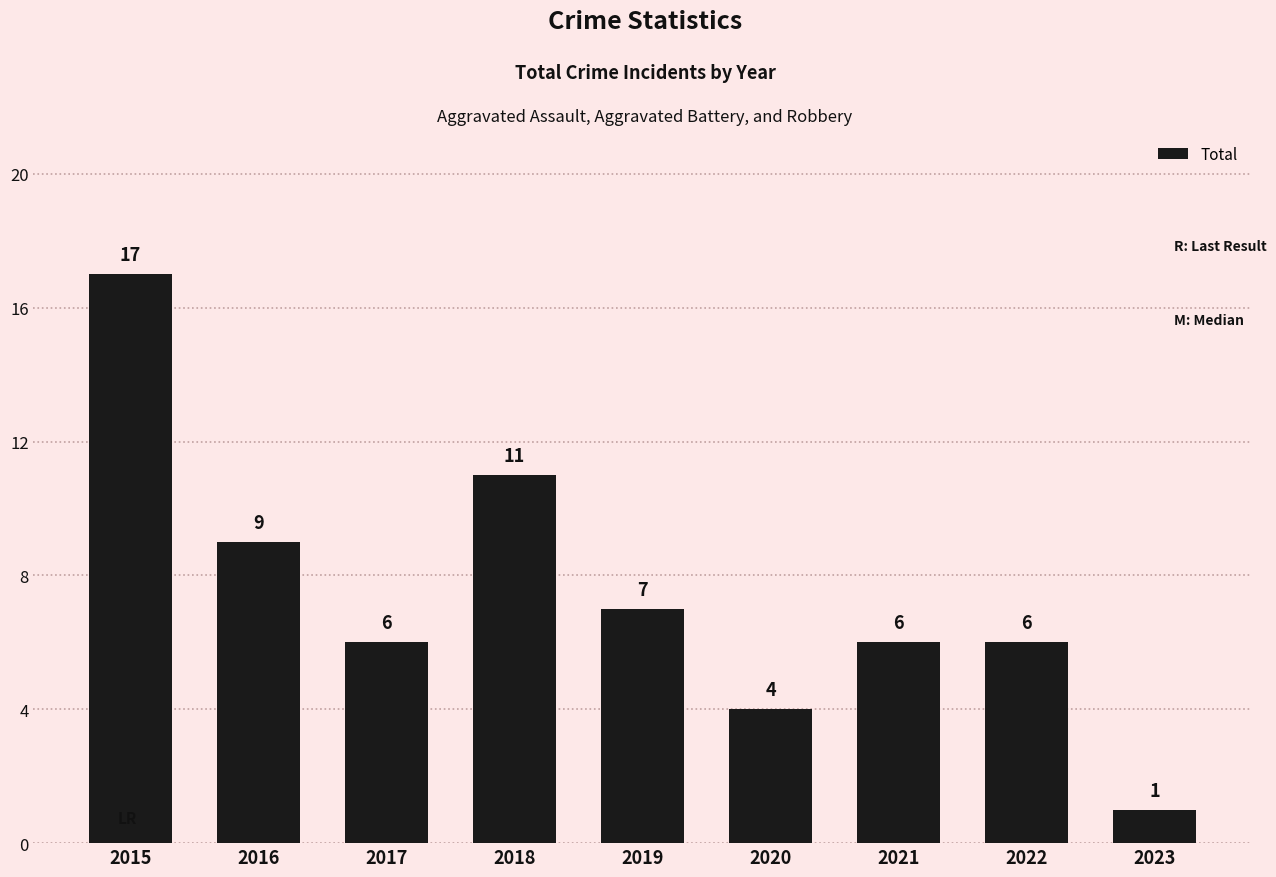

What is the minimum value shown in the chart?

1